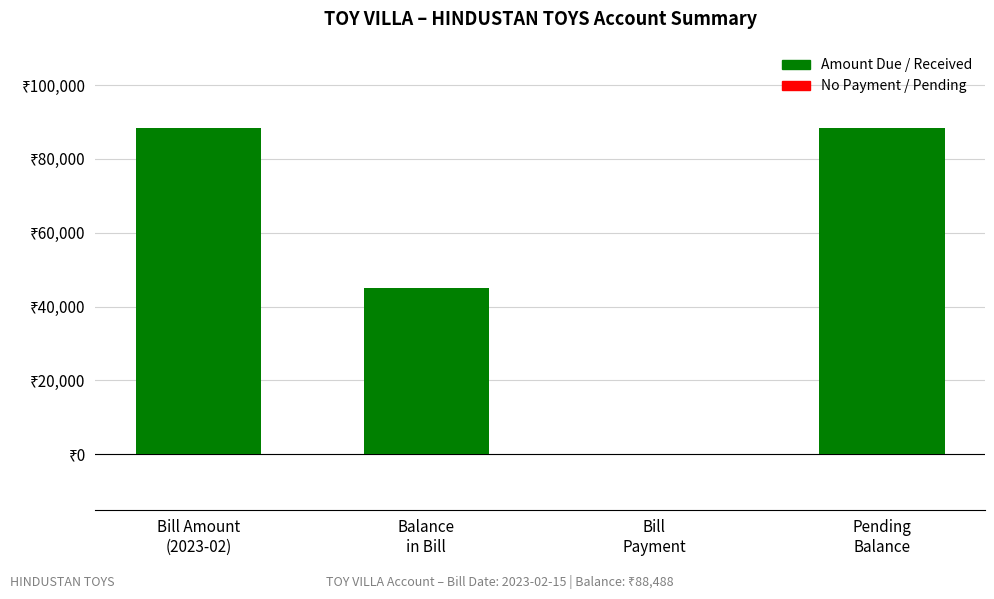

At which label is the value closest to 44244?

Balance
in Bill